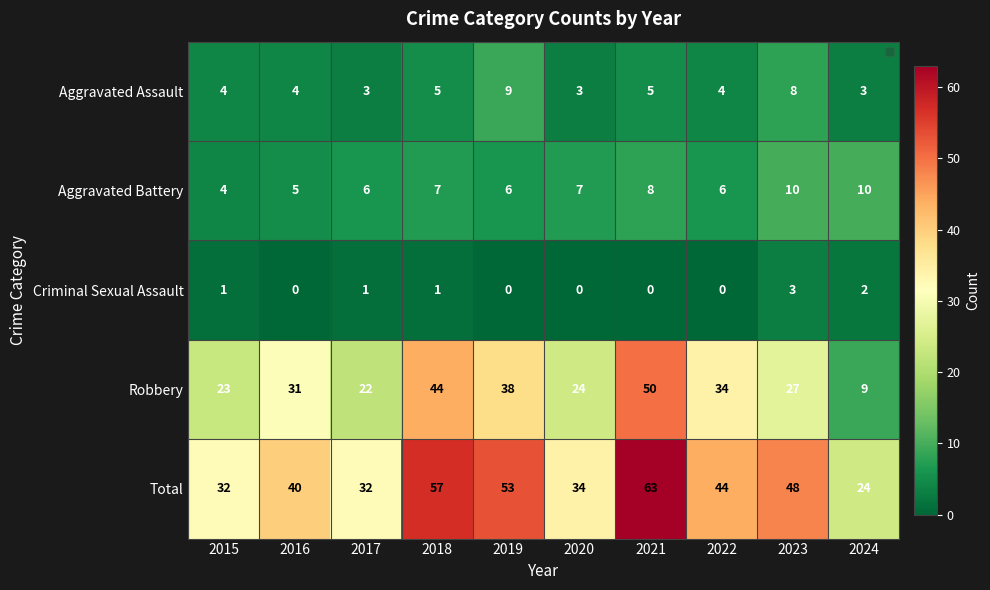

What is the total value across all series at 2015?

64